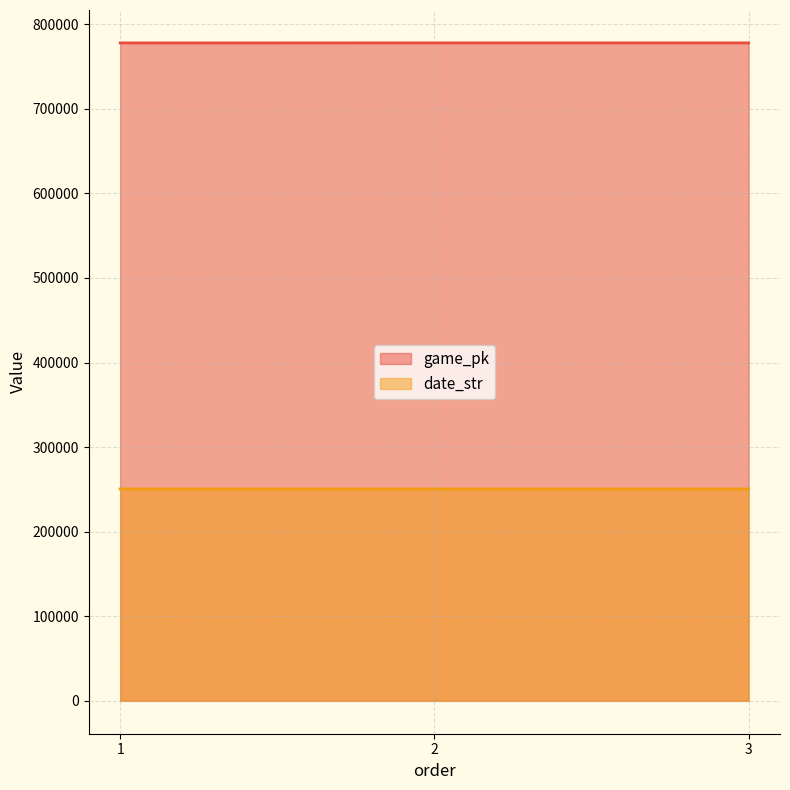

Which series has the largest total across all categories?

game_pk